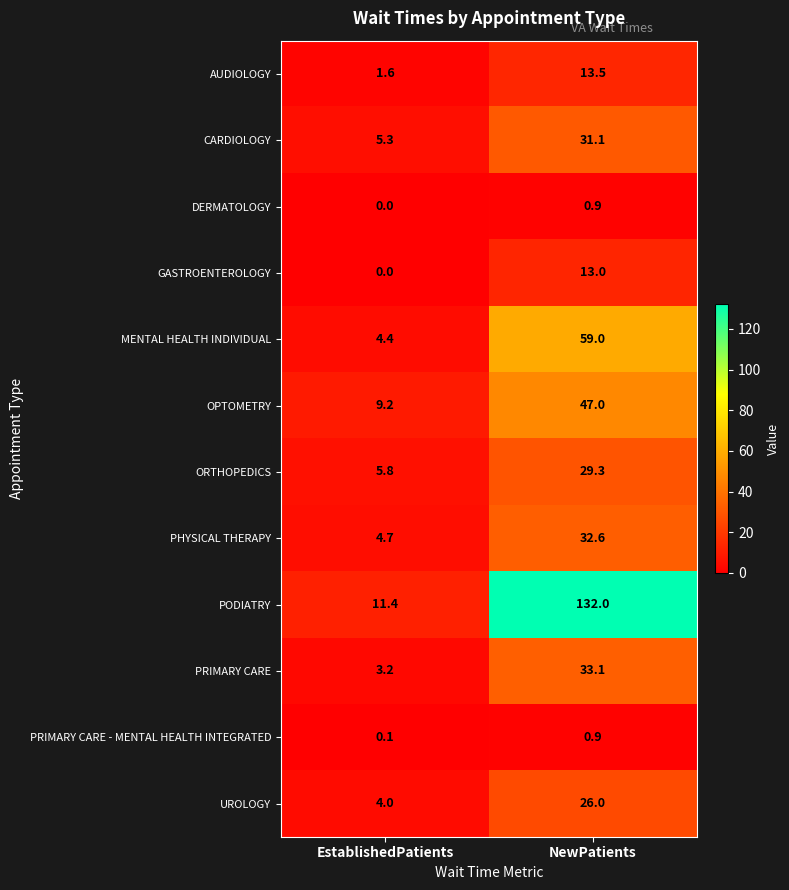

What is the sum of all ORTHOPEDICS values?

35.1